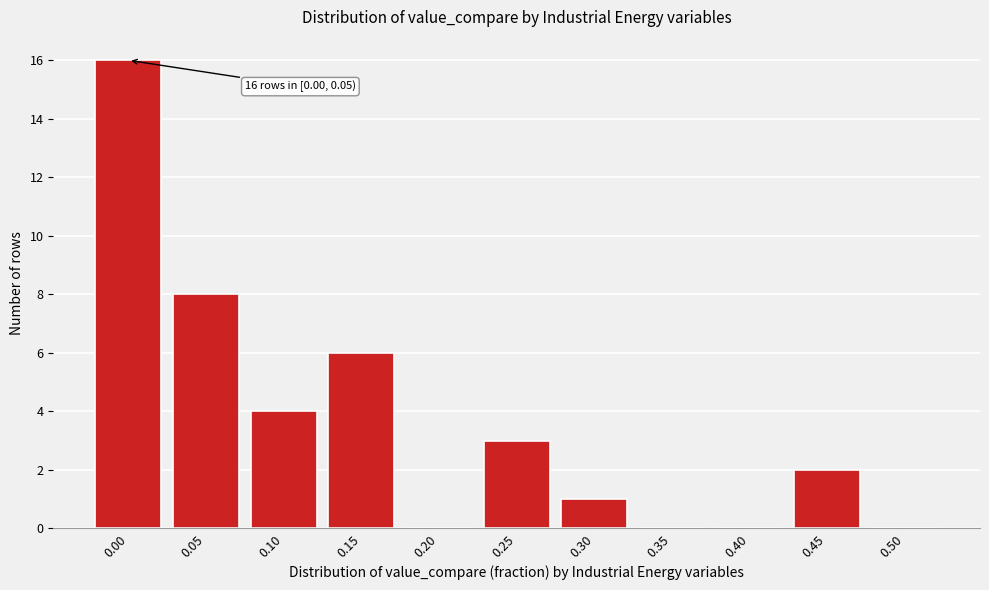

Reading left to right, extract all data points from this chart.

0.00=16	0.05=8	0.10=4	0.15=6	0.20=0	0.25=3	0.30=1	0.35=0	0.40=0	0.45=2	0.50=0